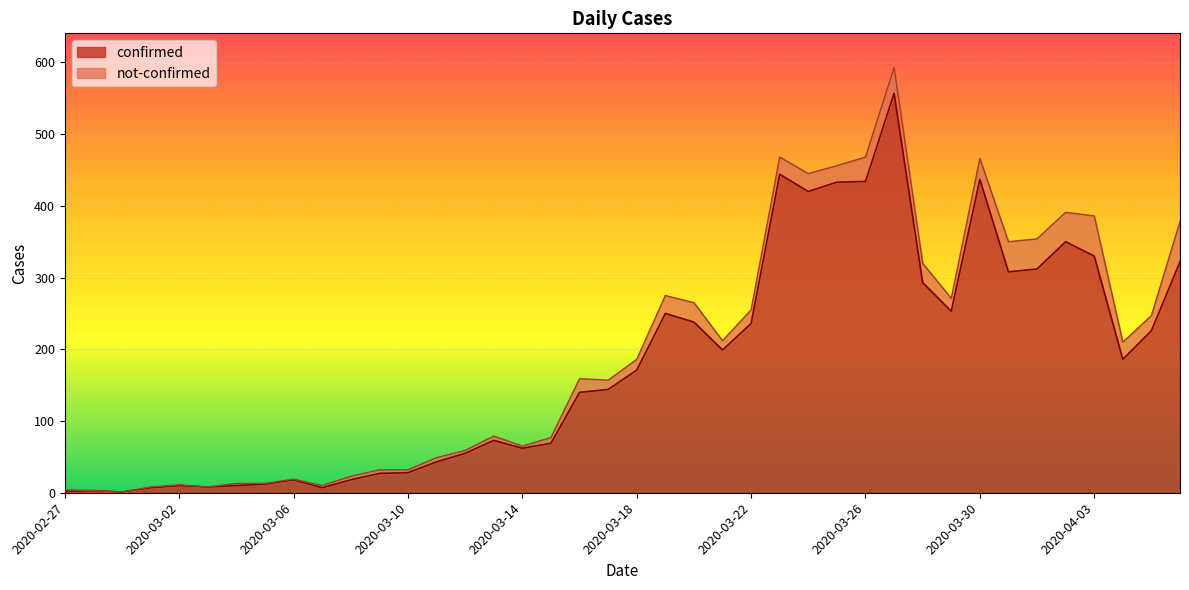

The chart shows a value of 420 at 2020-03-24. True or false?

True